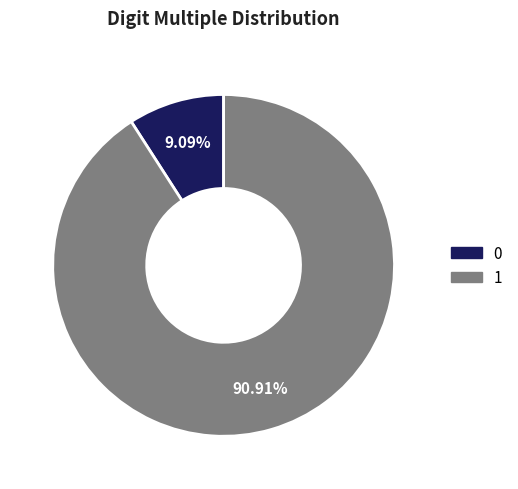

Does 0 represent more than half of the total?

No